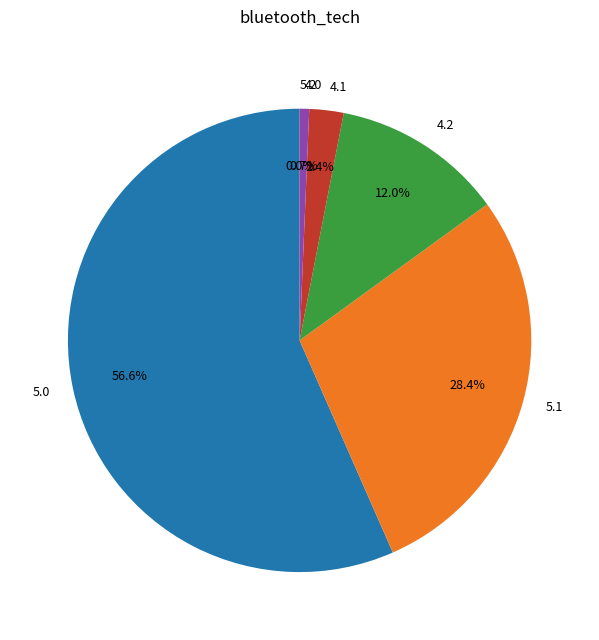

Does 5.0 account for over 50% of the chart?

Yes